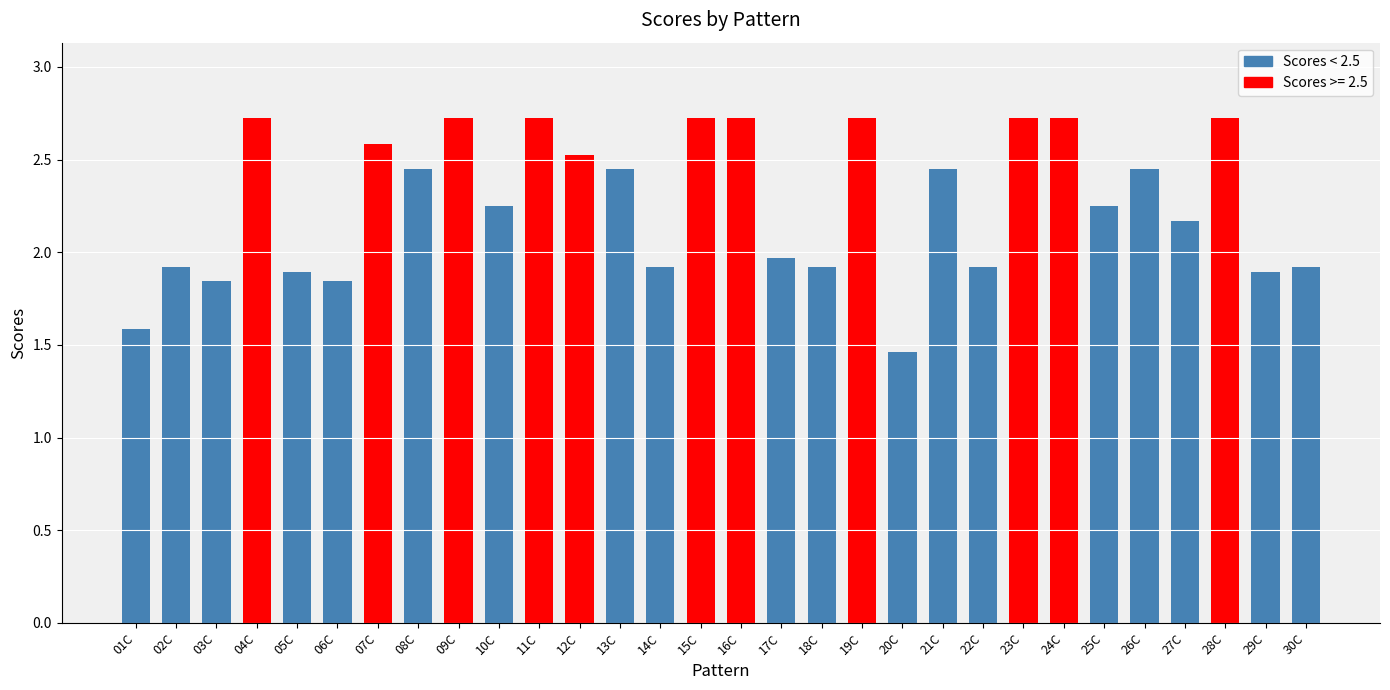

At which category does the chart reach its minimum across all series?

20C